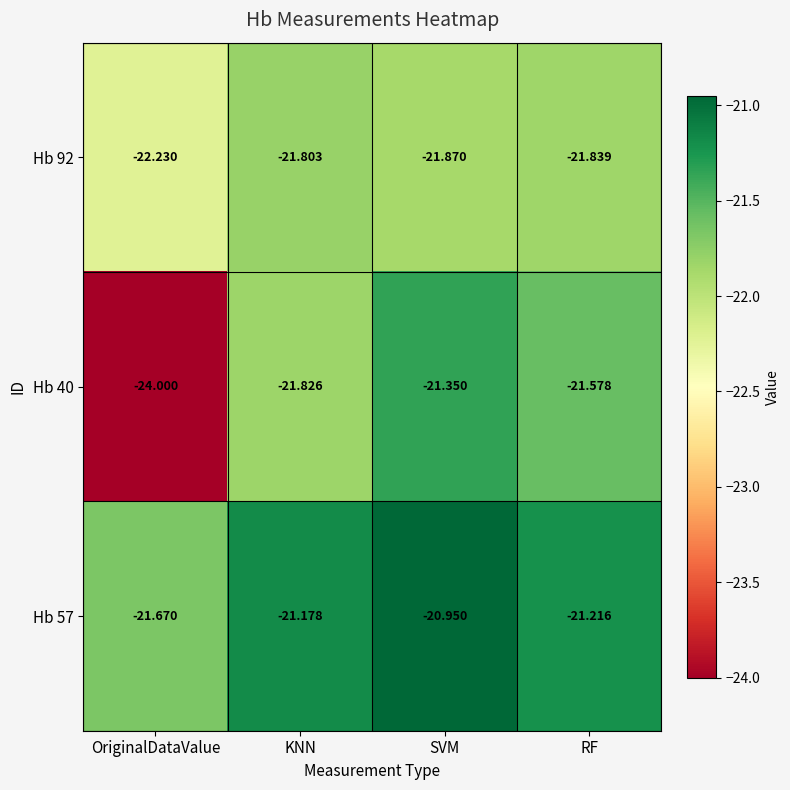

Which category has the lowest value in the Hb 57 series?

OriginalDataValue